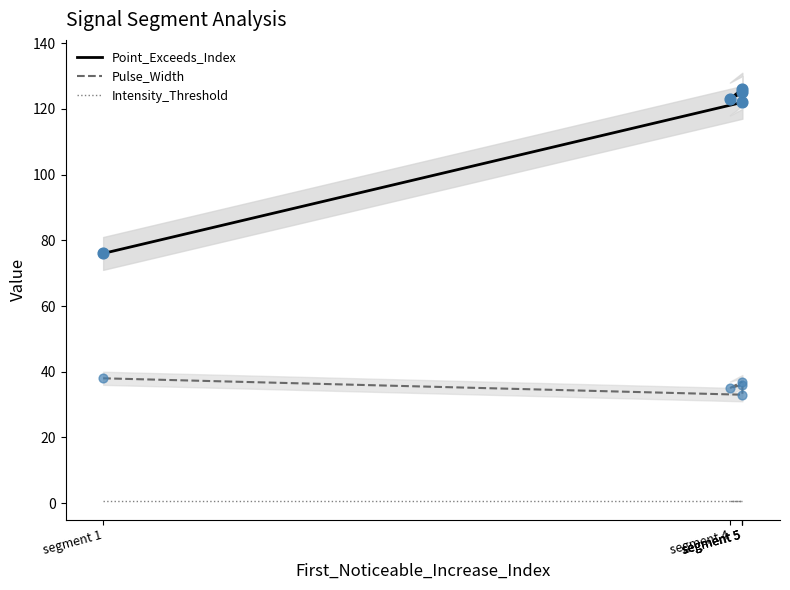

At which category is the sum across all series the highest?

segment 5